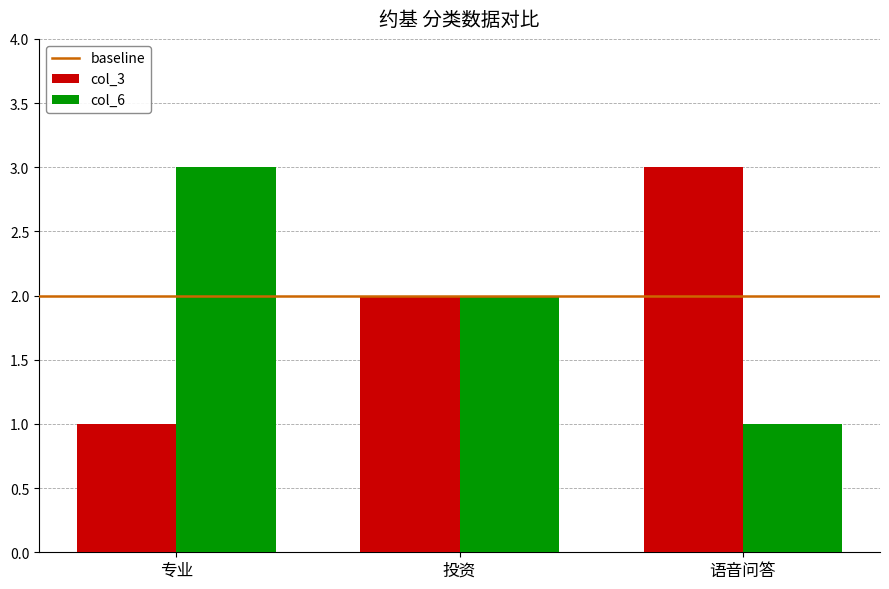

What is the sum of all col_6 values?

6